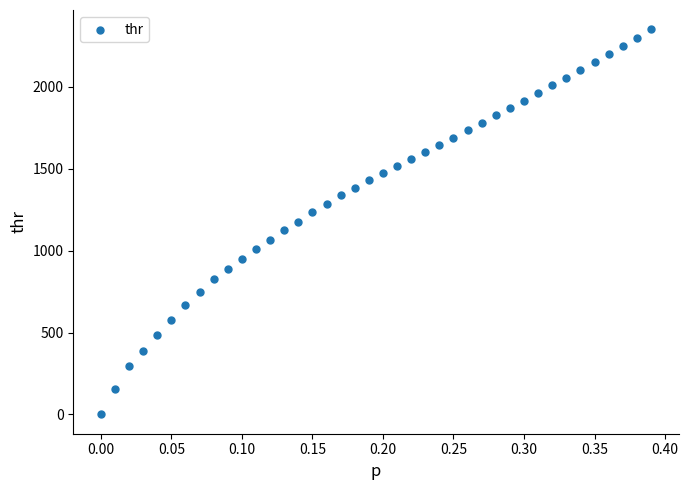

What is the range of Y values (max minus min)?

2351.7